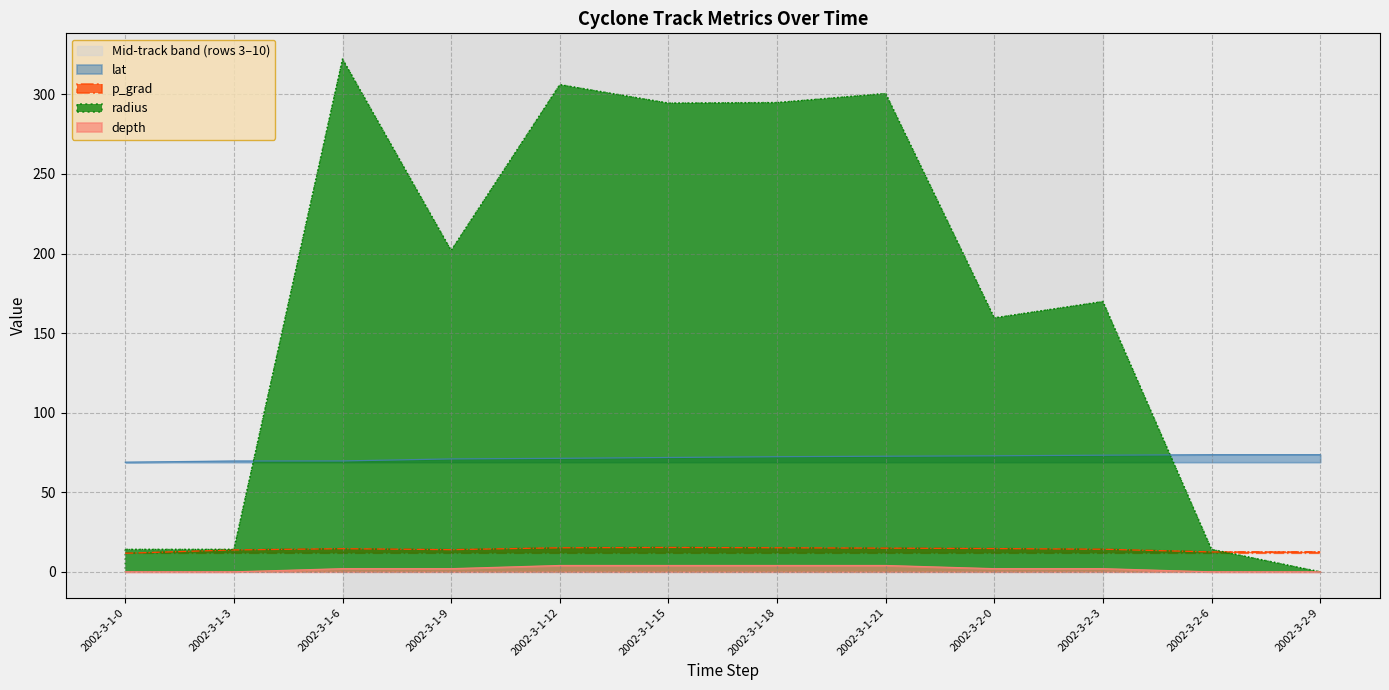

True or false: p_grad has more than 2 points higher than both neighbors.

False